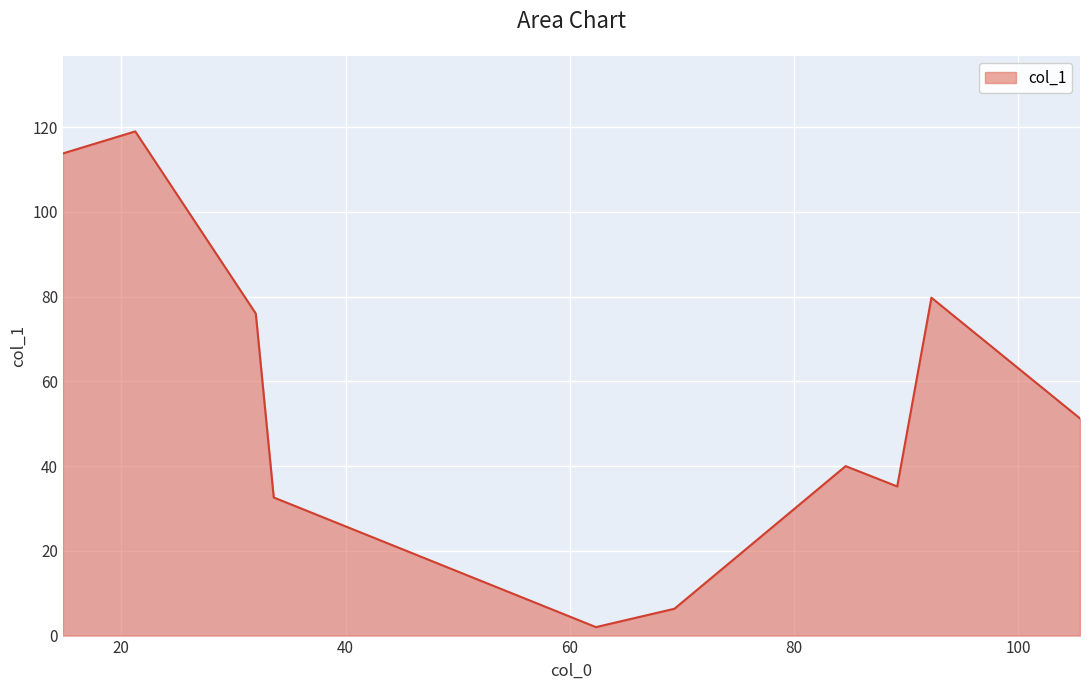

What is the greatest value displayed?

119.0